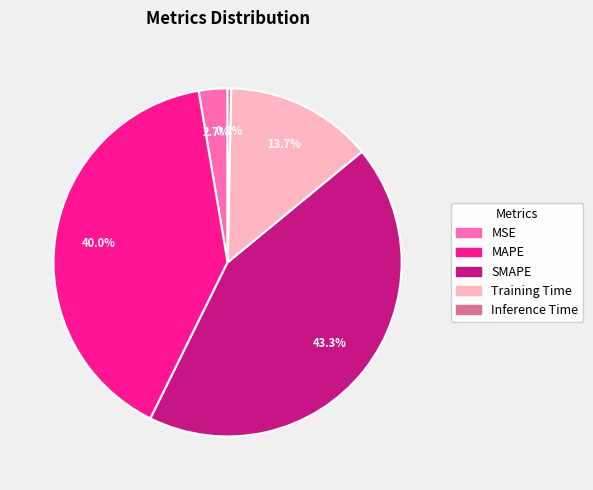

Is SMAPE the majority of the pie?

No